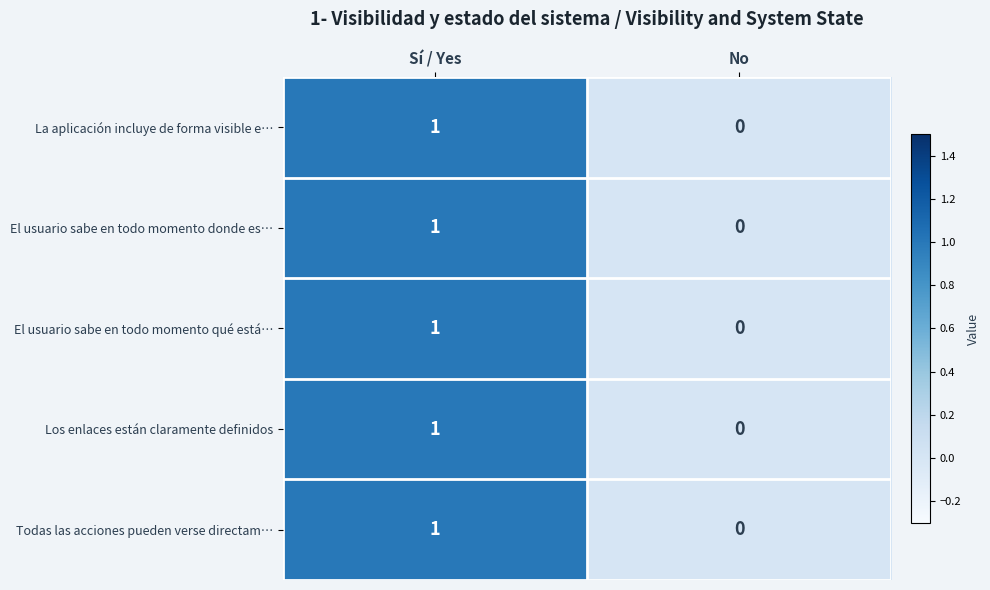

At which category is the sum across all series the highest?

Sí / Yes